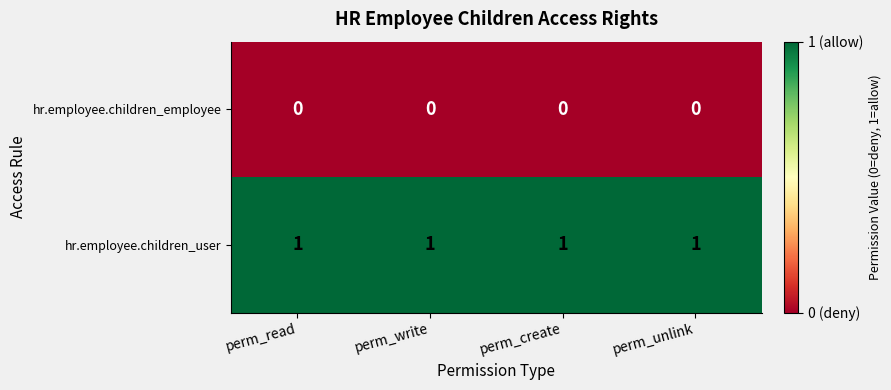

List the series in order of their overall mean, lowest first.

hr.employee.children_employee, hr.employee.children_user